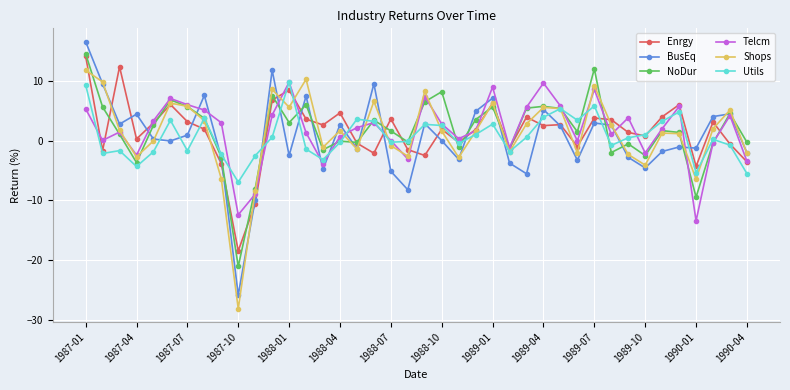

How many categories are shown in the chart?

40